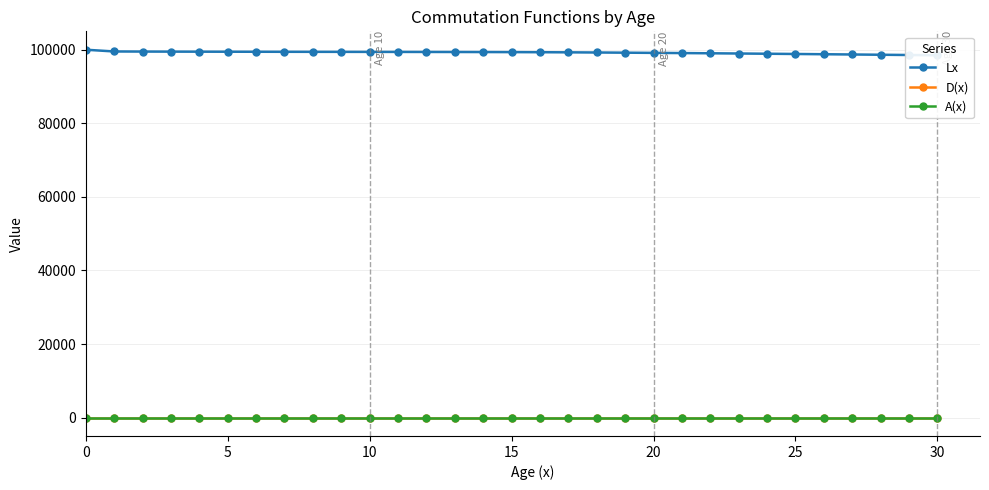

What are all the series names shown in the legend?

Lx, D(x), A(x)